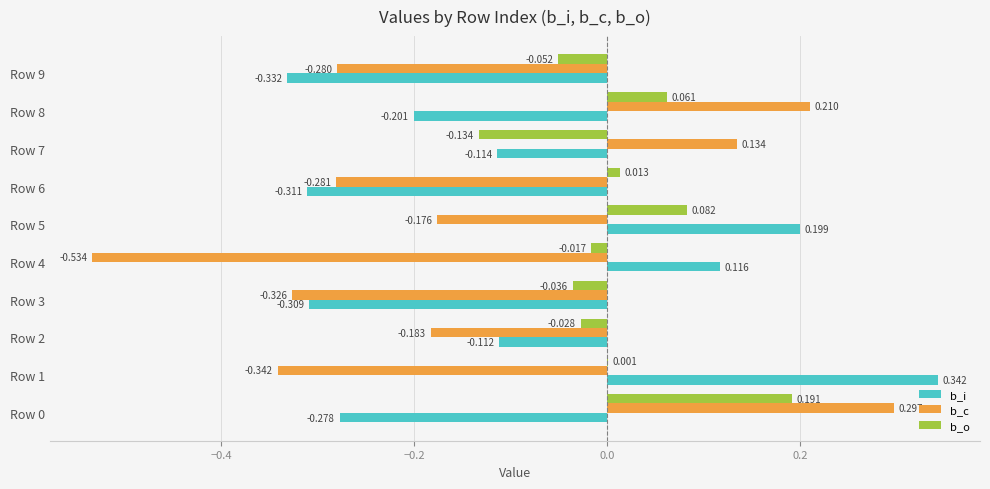

Which series changed the most between Row 6 and Row 8?

b_c